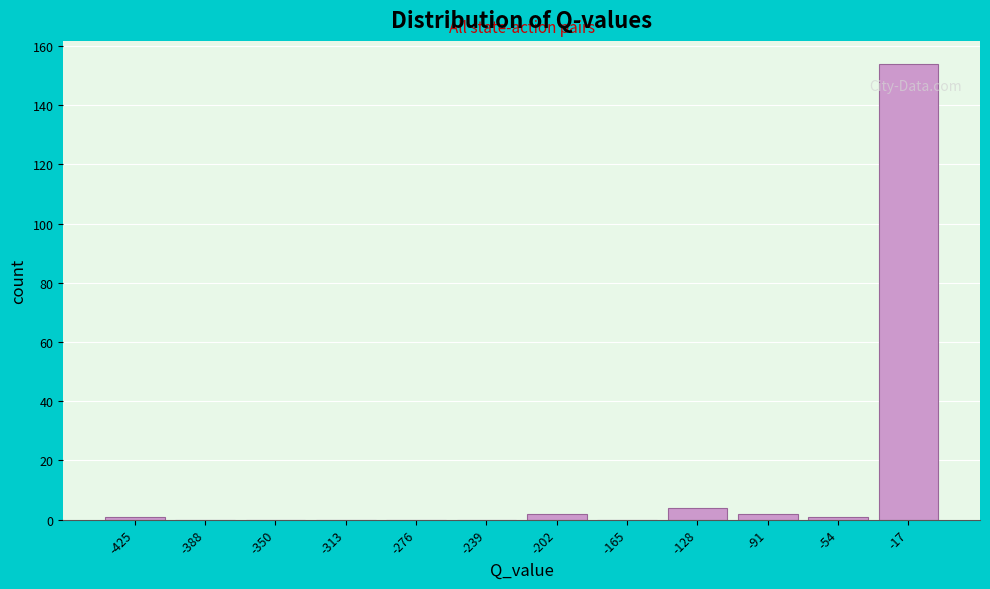

Reading right to left, what are all the values shown in this chart?

-17=154	-54=1	-91=2	-128=4	-165=0	-202=2	-239=0	-276=0	-313=0	-350=0	-388=0	-425=1